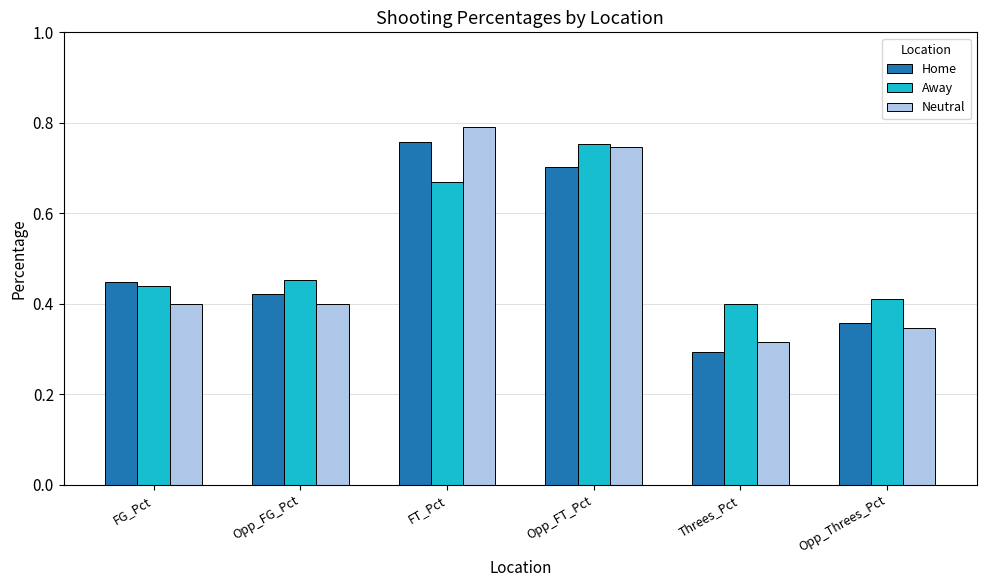

What is the label of the 1st bar from the left?

FG_Pct